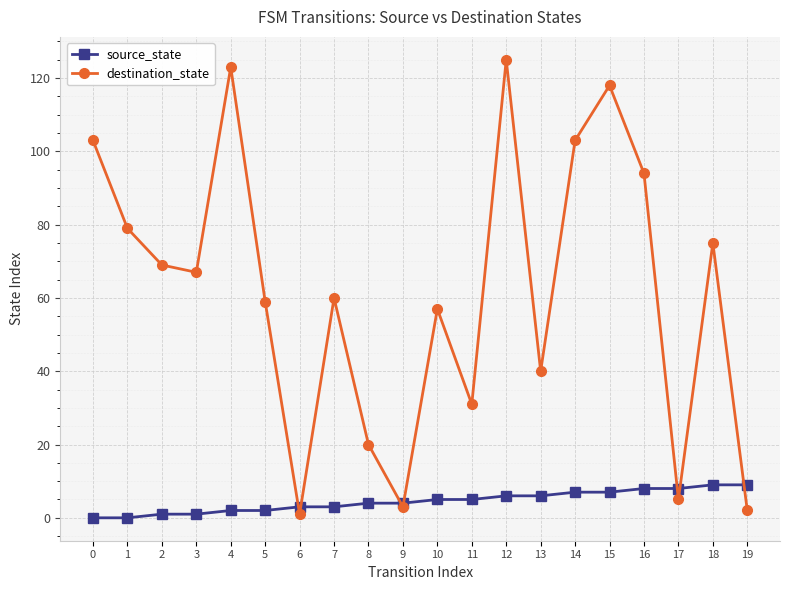

Is it true that source_state equals 7 at 14?

True